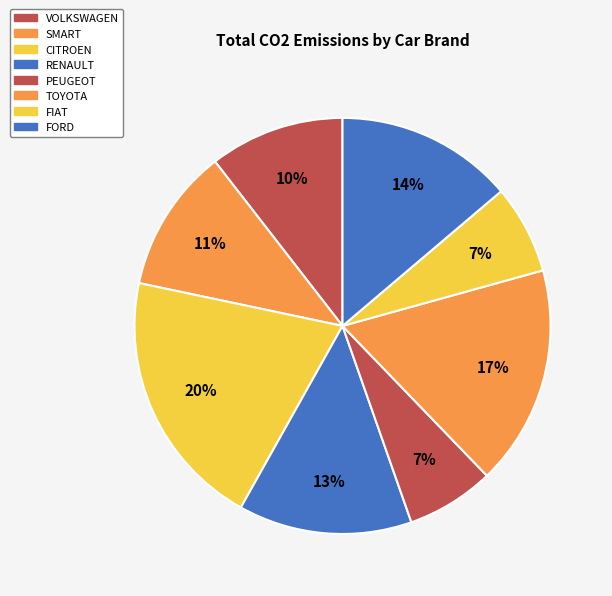

Is TOYOTA the majority of the pie?

No